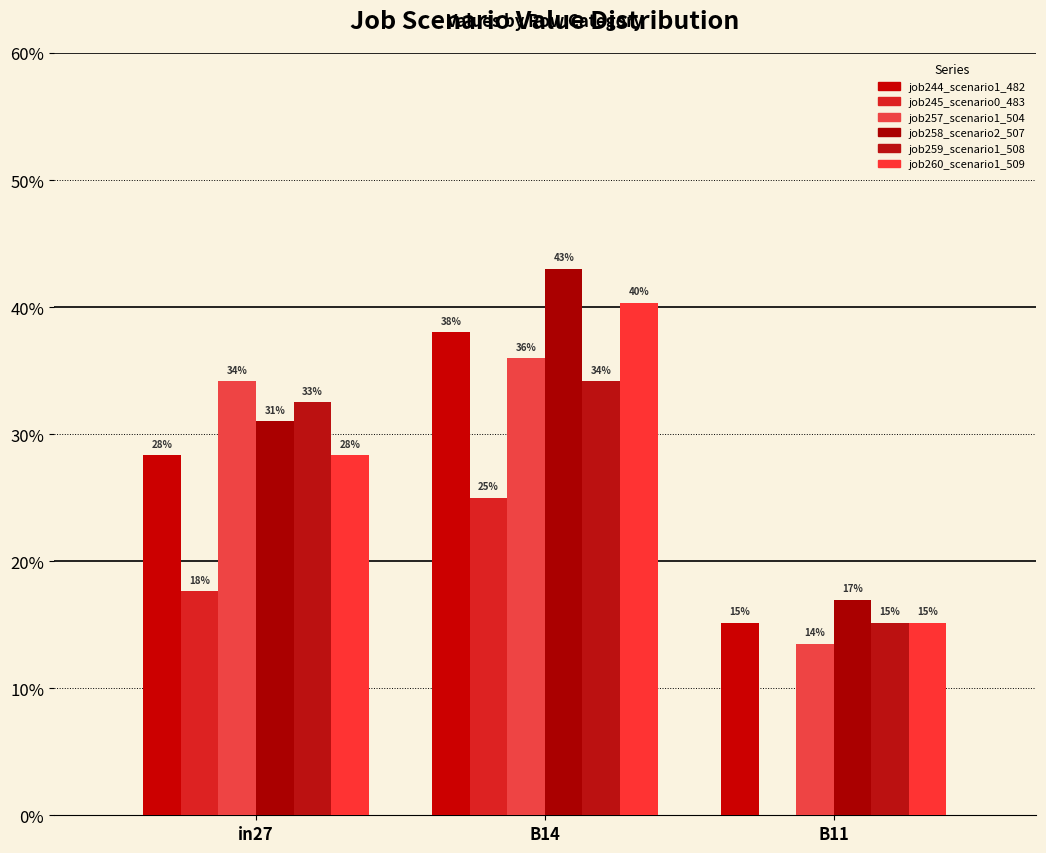

How many groups of bars are there?

3